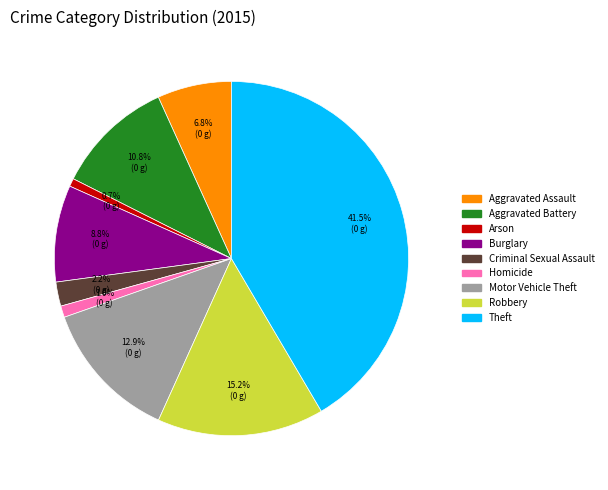

How many segments does this pie chart have?

9